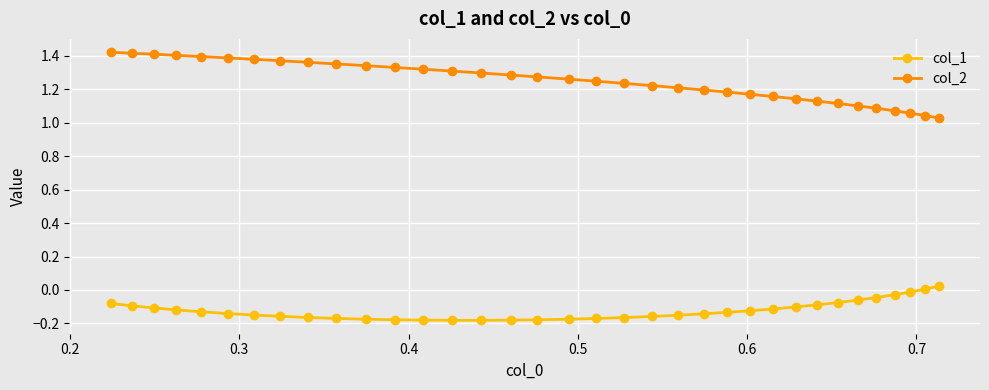

What is the difference between the second highest and minimum values in the col_2 series?

0.4